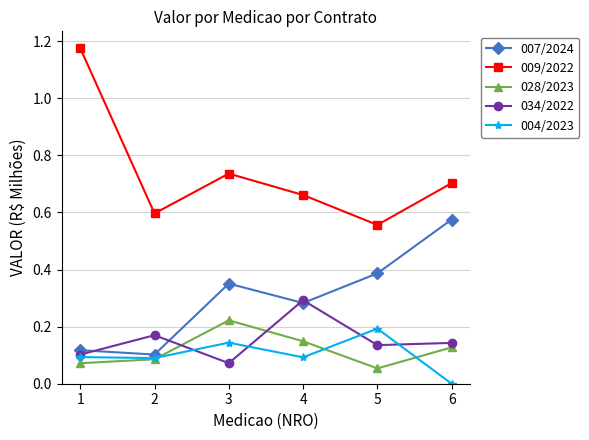

Which series has the widest spread of values?

009/2022